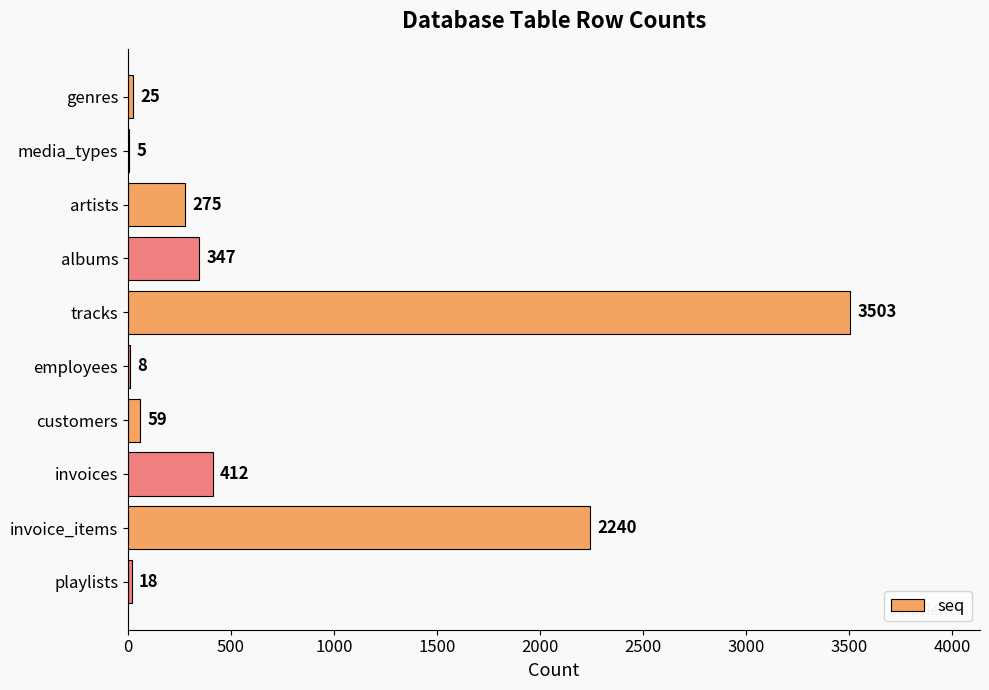

At which label is the value closest to 1754?

invoice_items